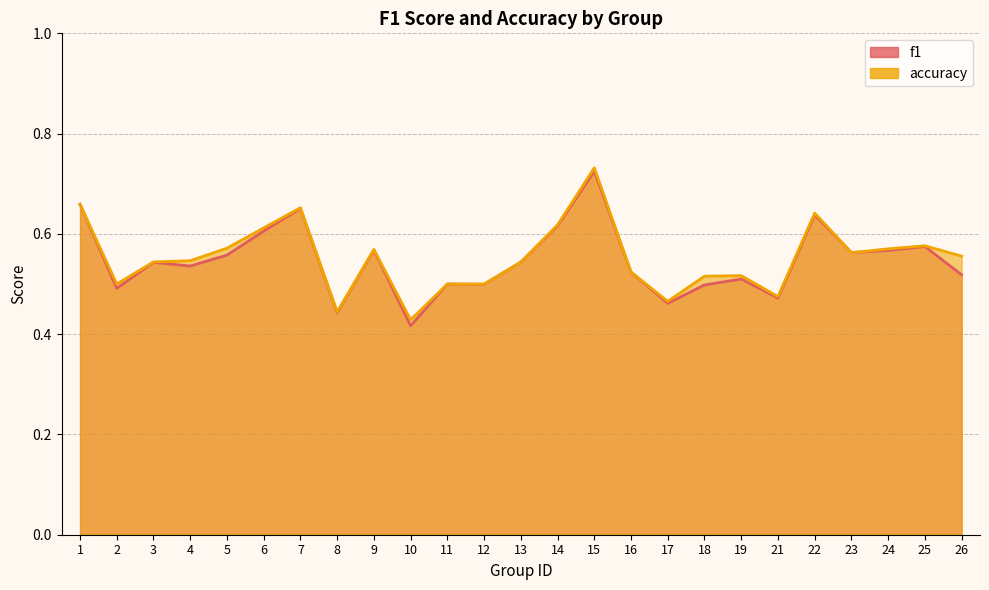

How many intersections are there between f1 and accuracy?

5